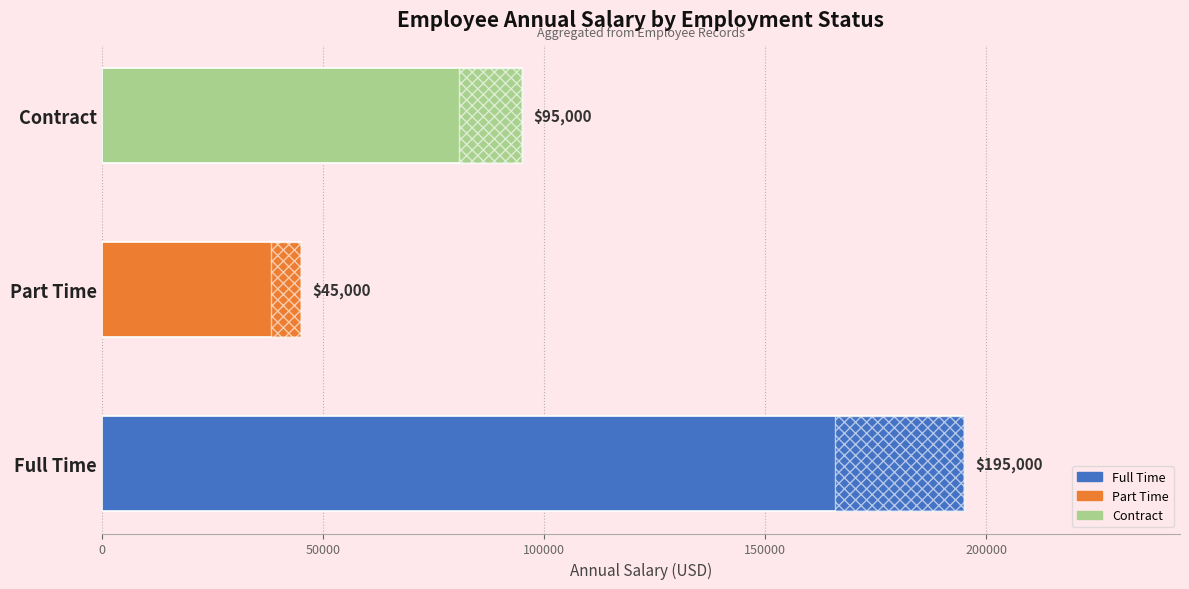

What is the minimum value shown in the chart?

45000